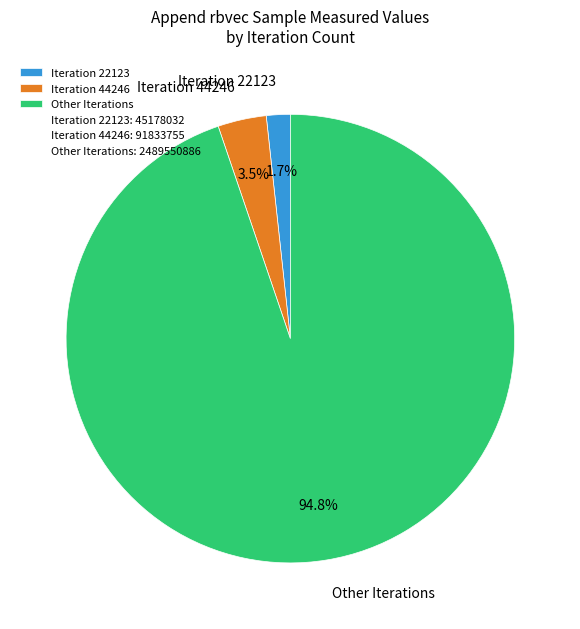

Is there a majority slice in this chart?

Yes